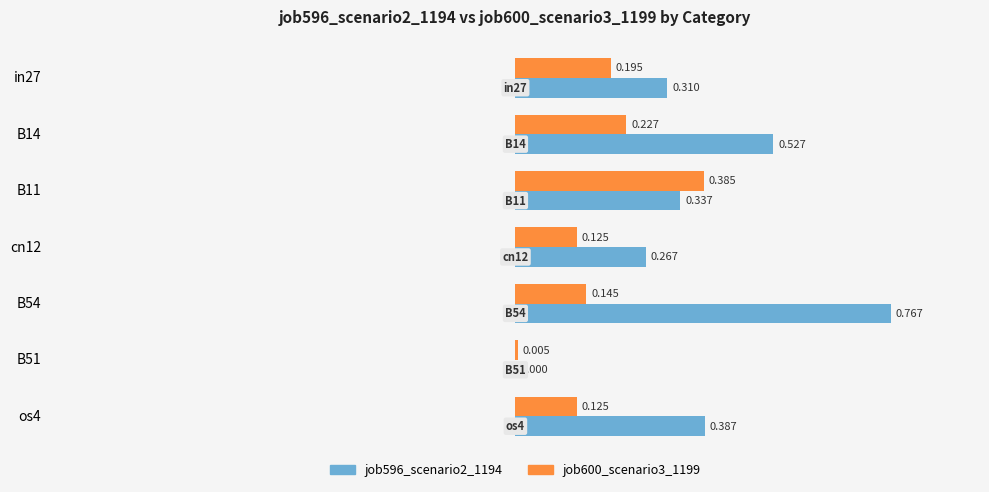

Is the value of job600_scenario3_1199 at B54 greater than the value of job596_scenario2_1194 at os4?

No